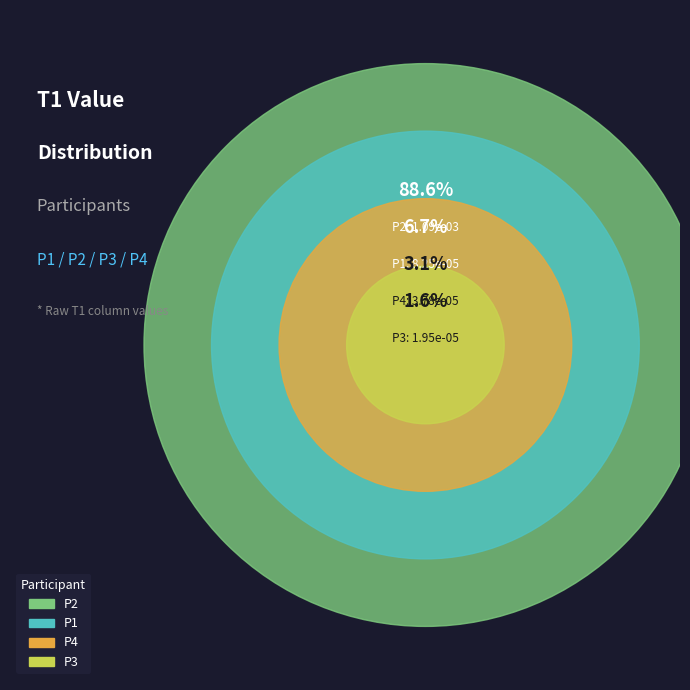

Which slice is the largest?

P2